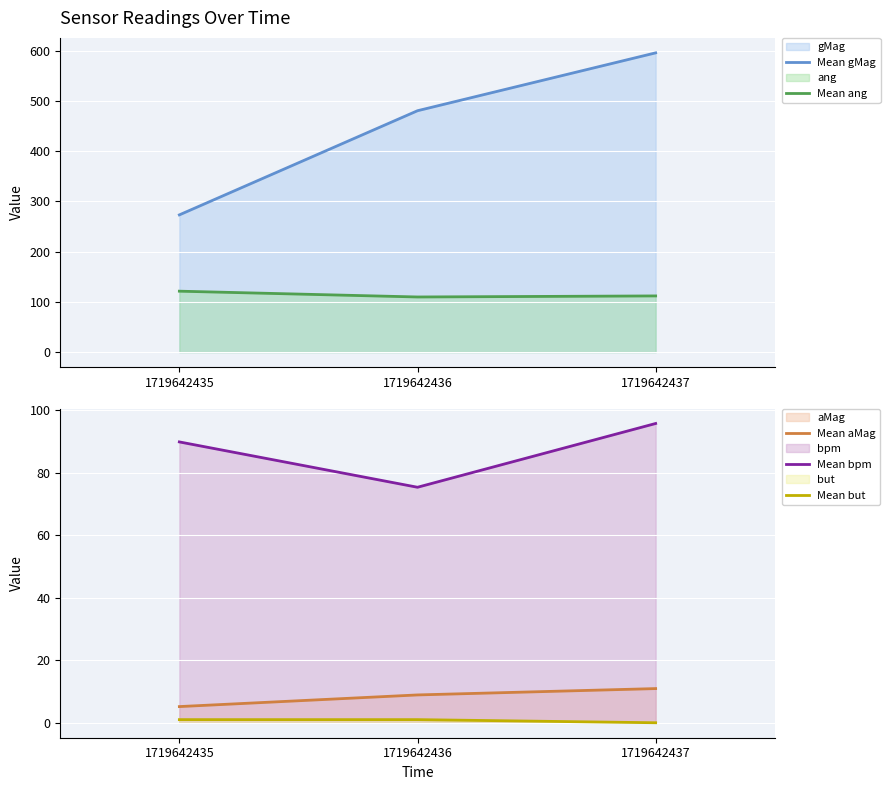

Is it true that Mean ang equals 178.7 at 1719642436?

False